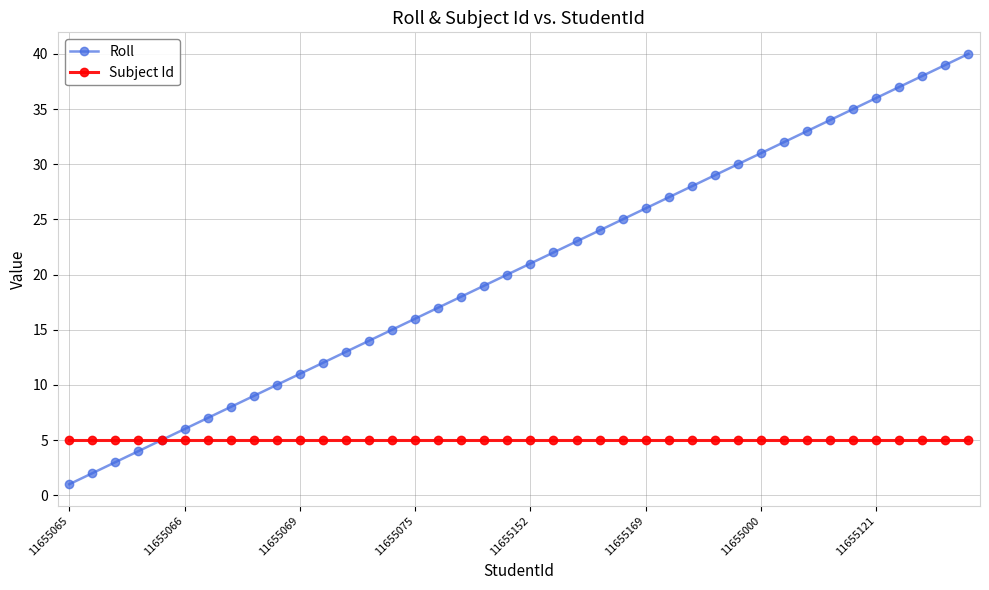

Which series has the largest total across all categories?

Roll